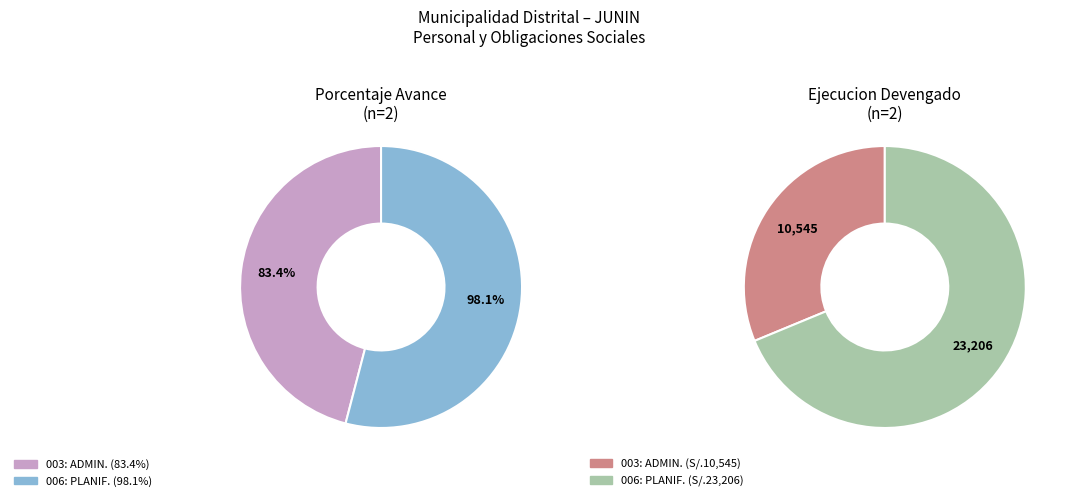

To the nearest percent, what is the combined percentage of 003: ADMINISTRACION and 006: PLANEAMIENTO GUBERNAMENTAL?

100%